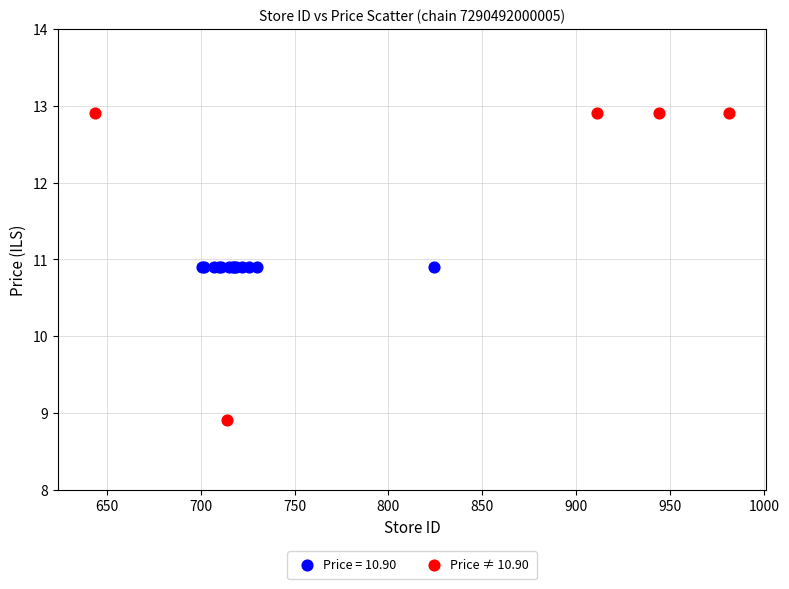

Which series reaches the minimum Y coordinate?

Price ≠ 10.90